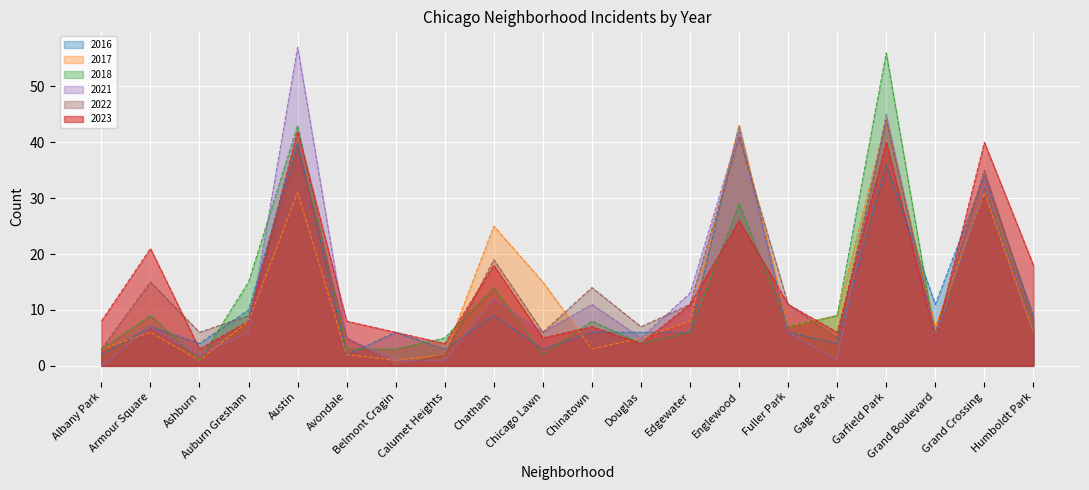

True or false: 2021 and 2022 intersect in this chart.

True